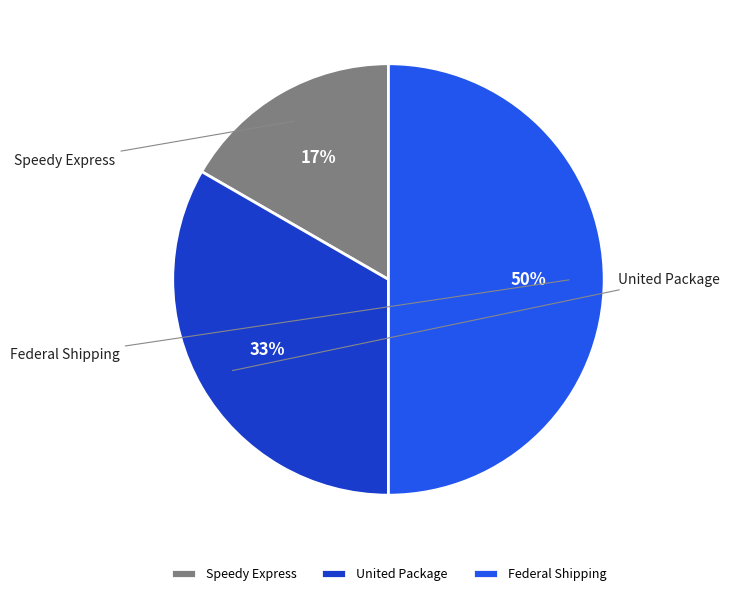

Which has a higher value, Federal Shipping or Speedy Express?

Federal Shipping